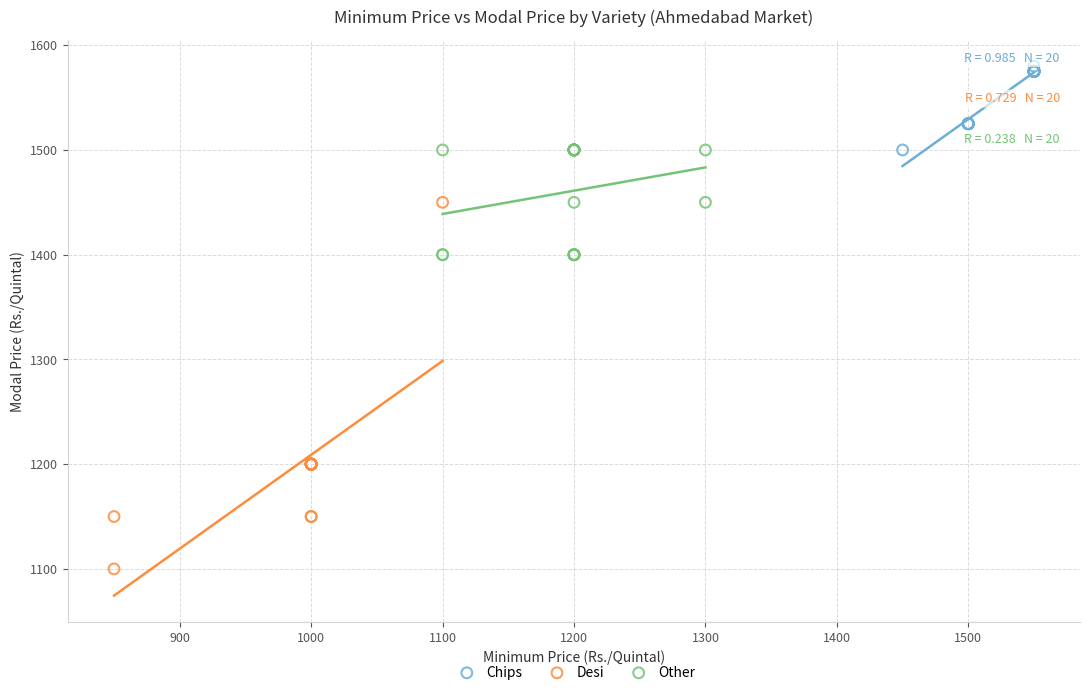

Which series contains the highest Y value?

Chips